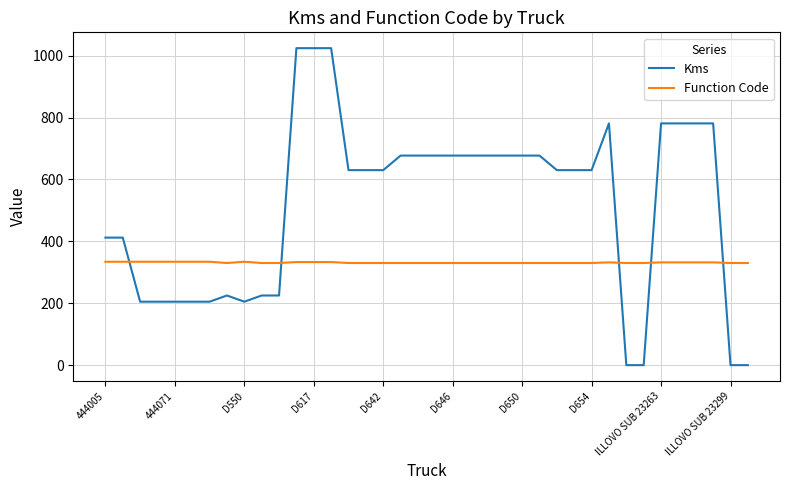

What is the difference between the maximum and second lowest values in the Function Code series?

4